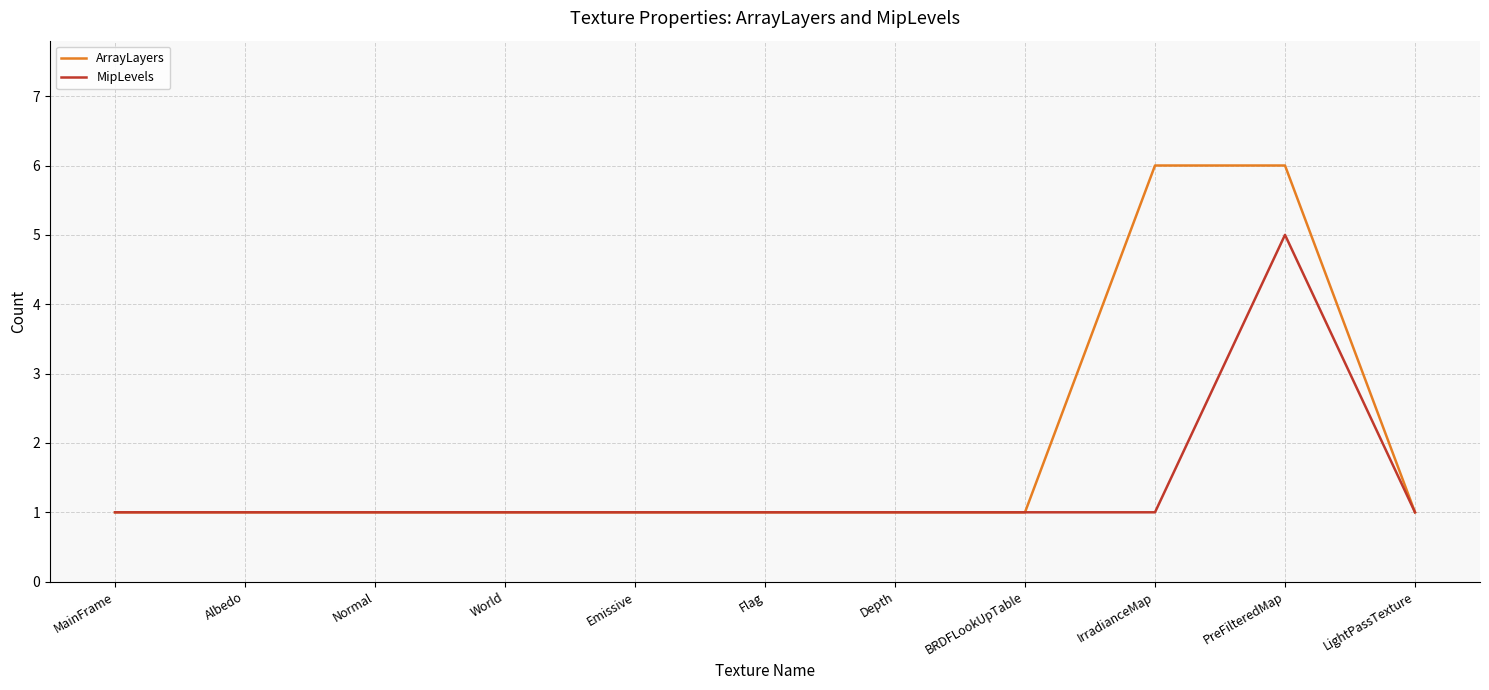

Which series has the largest total across all categories?

ArrayLayers